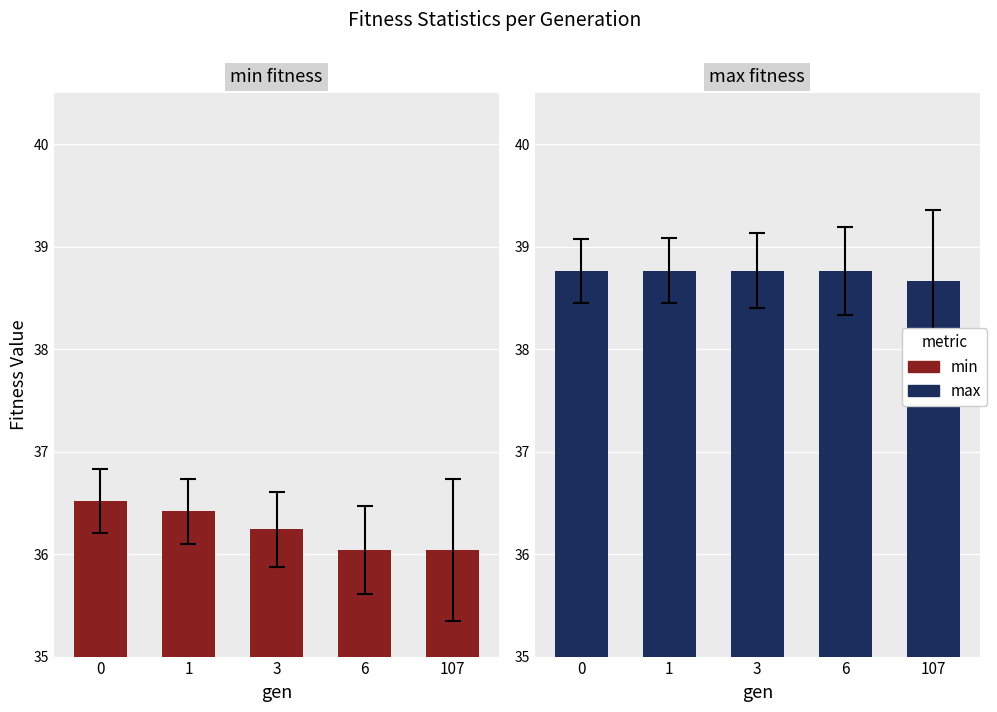

Which category has the lowest value in the max series?

107